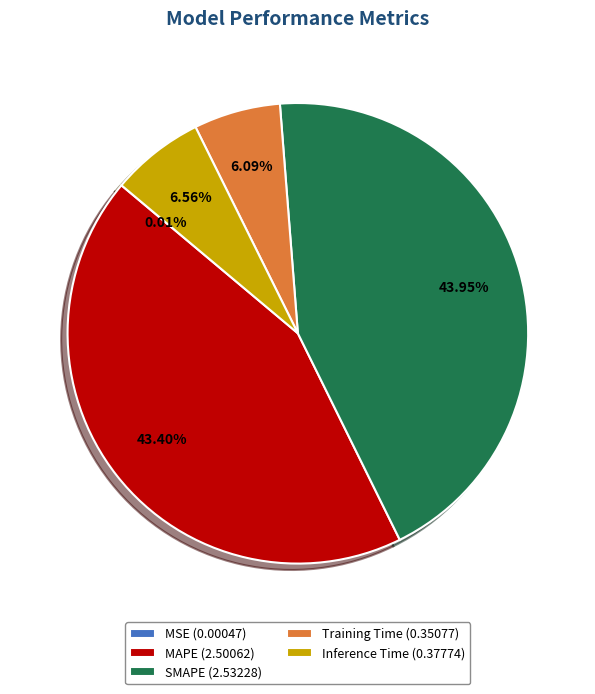

Combined, do SMAPE (2.53228) and MAPE (2.50062) account for over 50%?

Yes